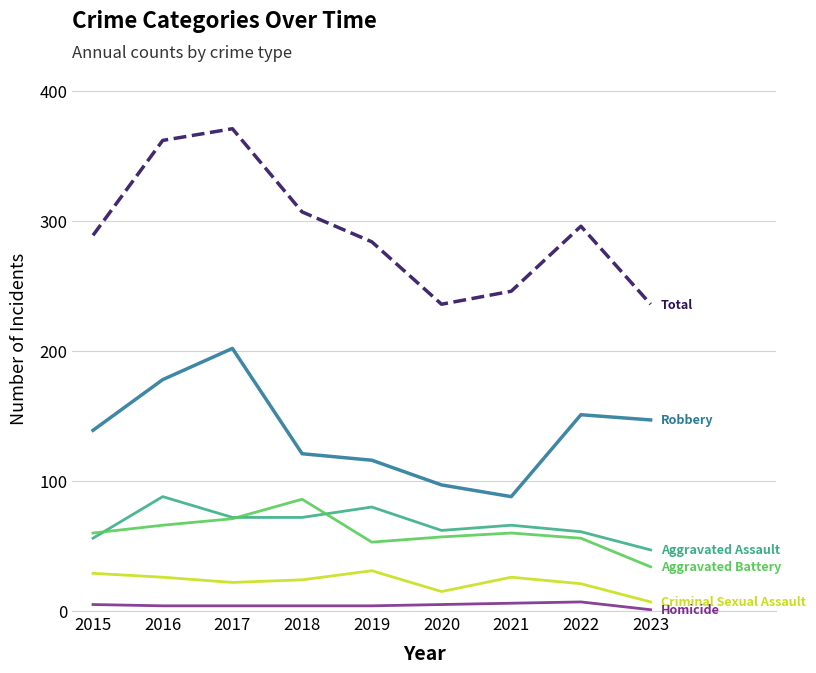

What is the maximum value shown in the chart?

371